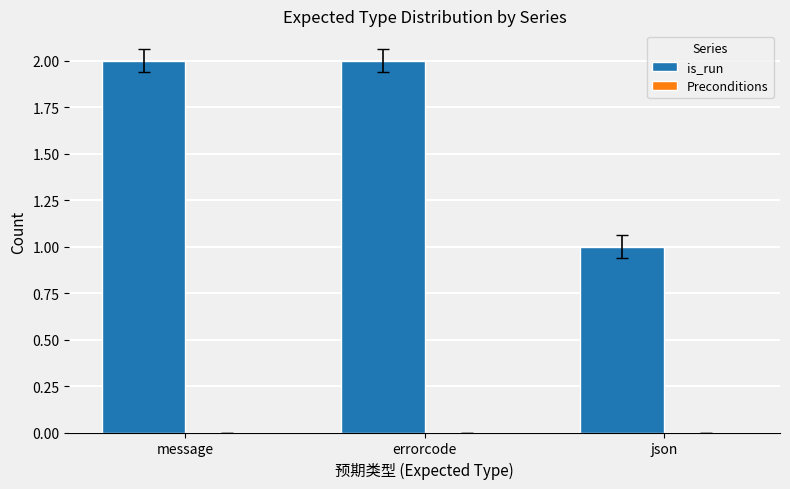

Is it true that the value at json is 0?

False